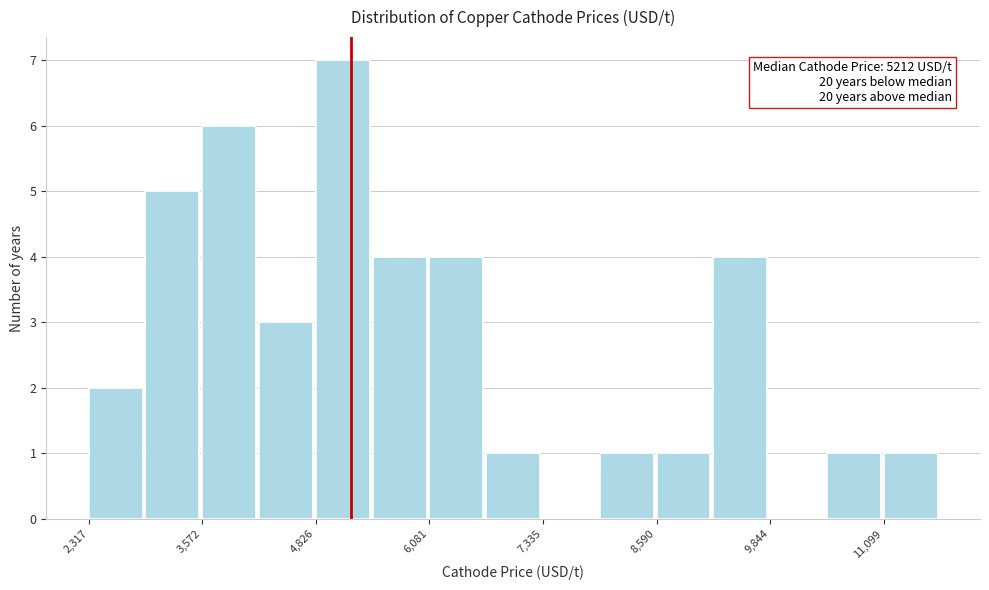

Around what value on the x-axis is the tallest bar? Give the approximate position of its centre, as read against the axis.

5200